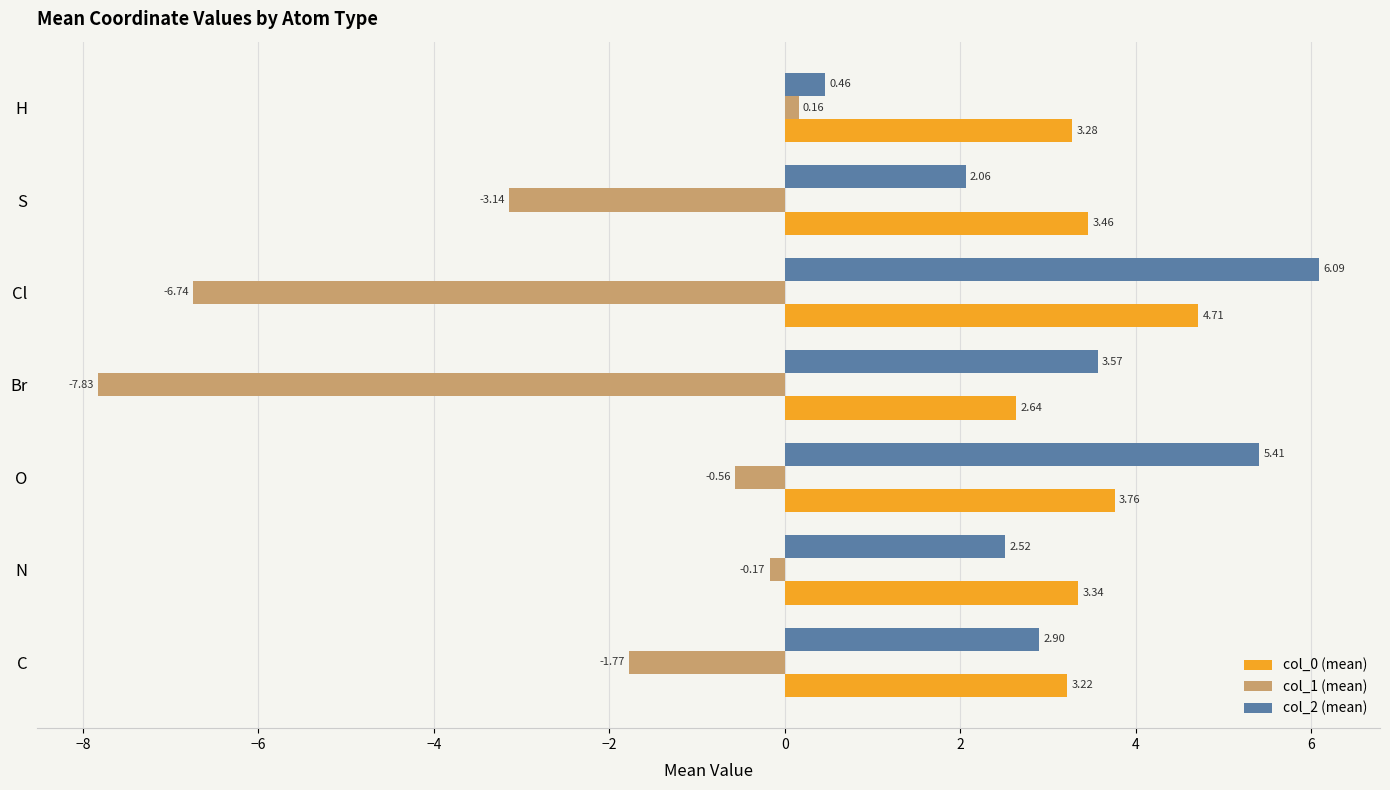

What is the difference between the maximum and minimum values in the col_1 (mean) series?

8.0